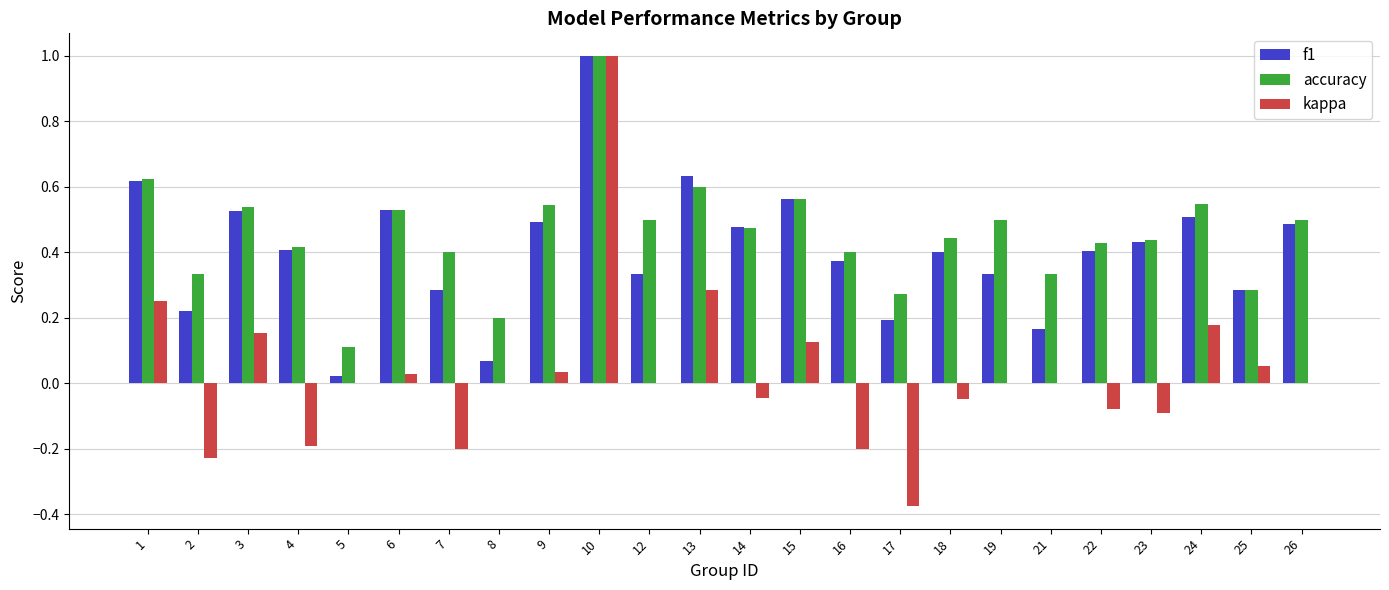

True or false: f1 has a value of 0.2 at 2.

True